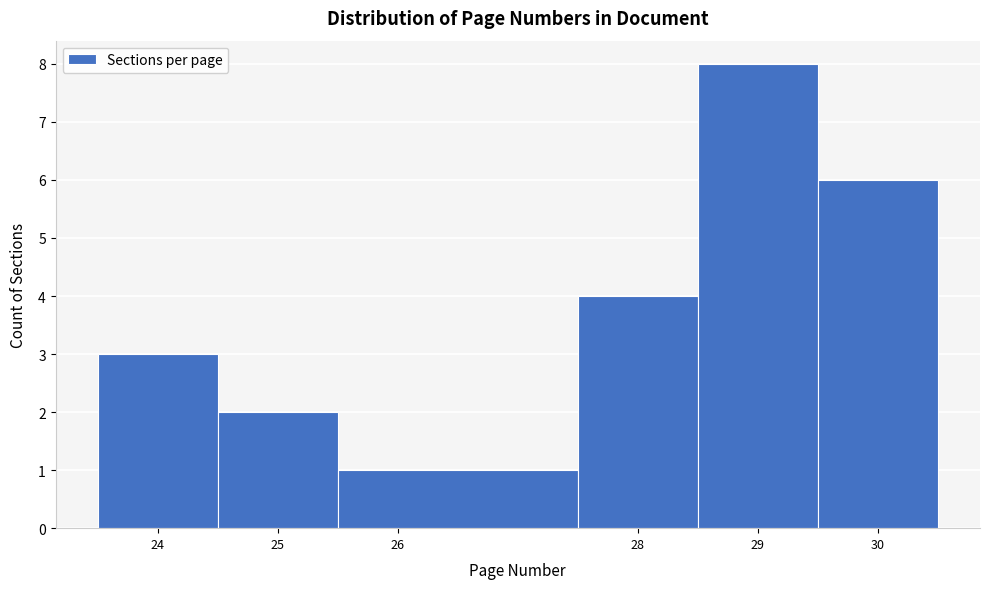

What is the height of the bar covering 23.5 to 24.5 on the x-axis? The values are not printed on the chart, so give them approximately, as read against the axis.

3